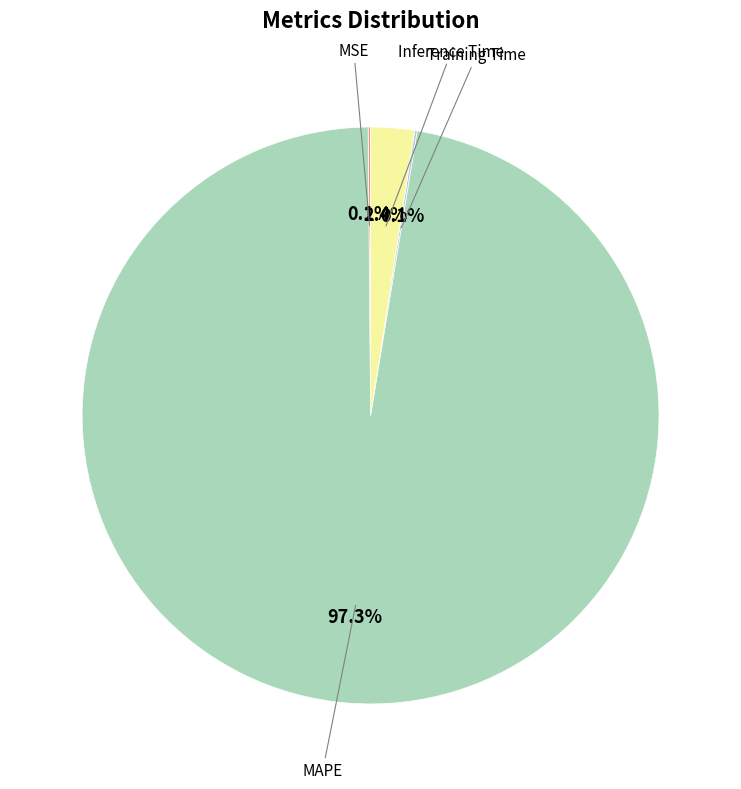

Which slice is the largest?

MAPE